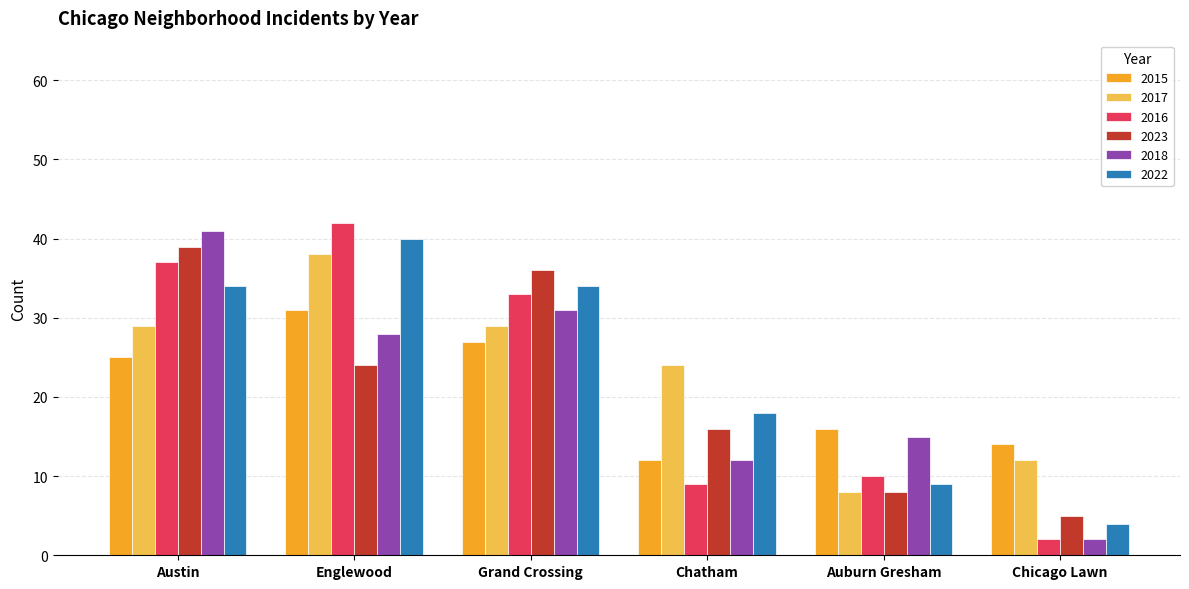

What is the highest value of the 2015 series?

31